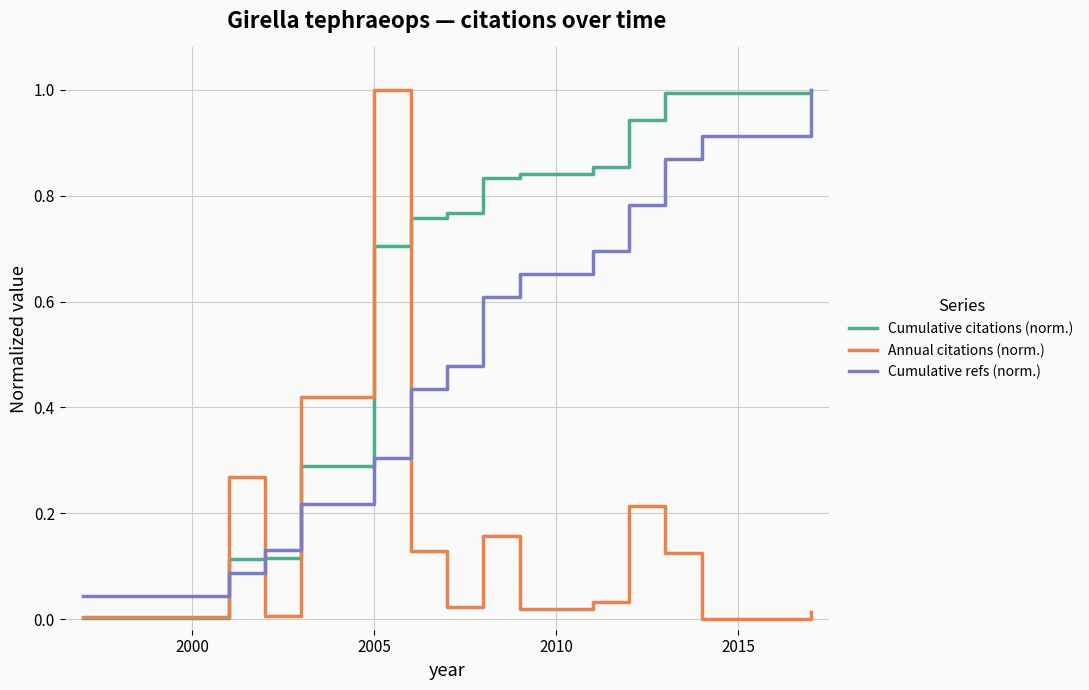

What is the maximum value shown in the chart?

1.0